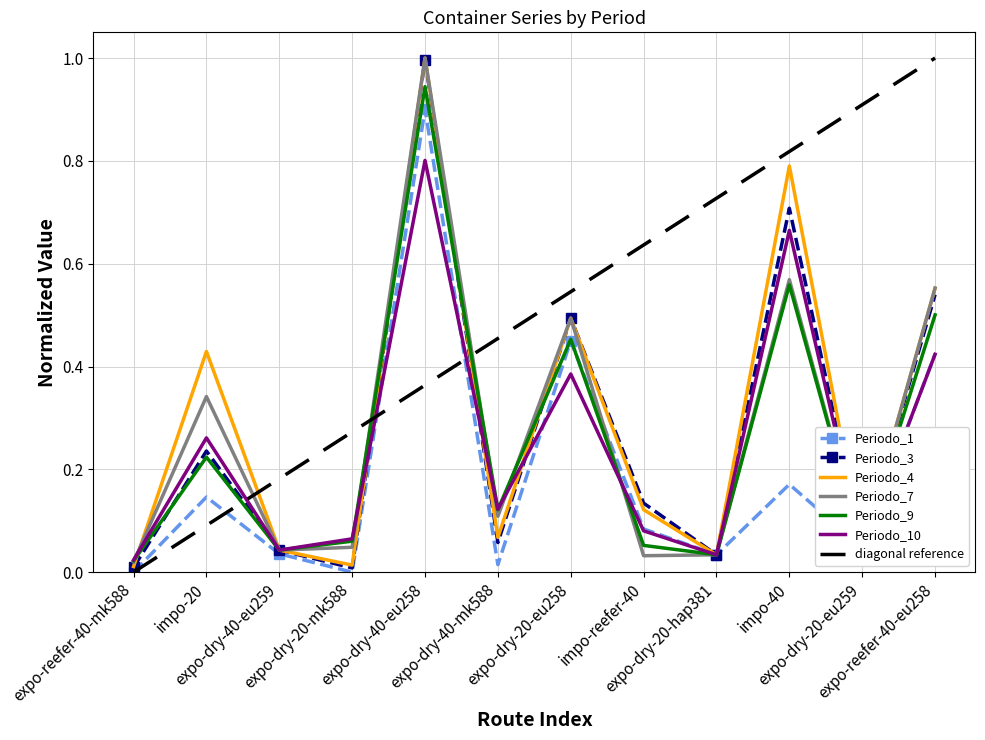

The value of Periodo_4 at expo-dry-20-eu259 is 0.1. True or false?

True